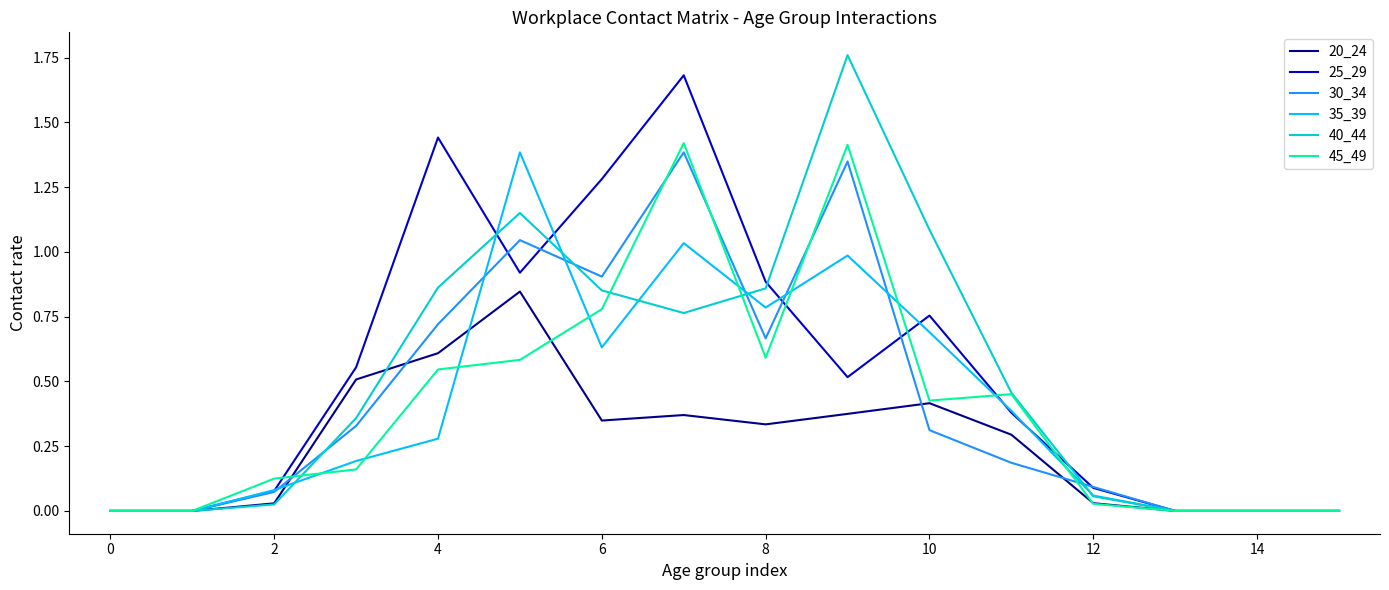

Which series has the widest spread of values?

40_44